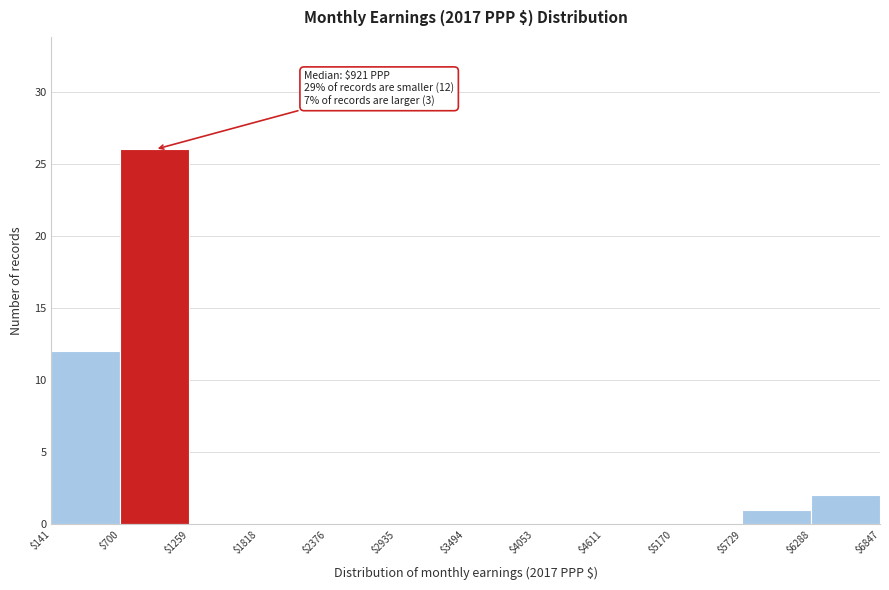

Which range on the x-axis has the tallest bar?

$700 to $1259